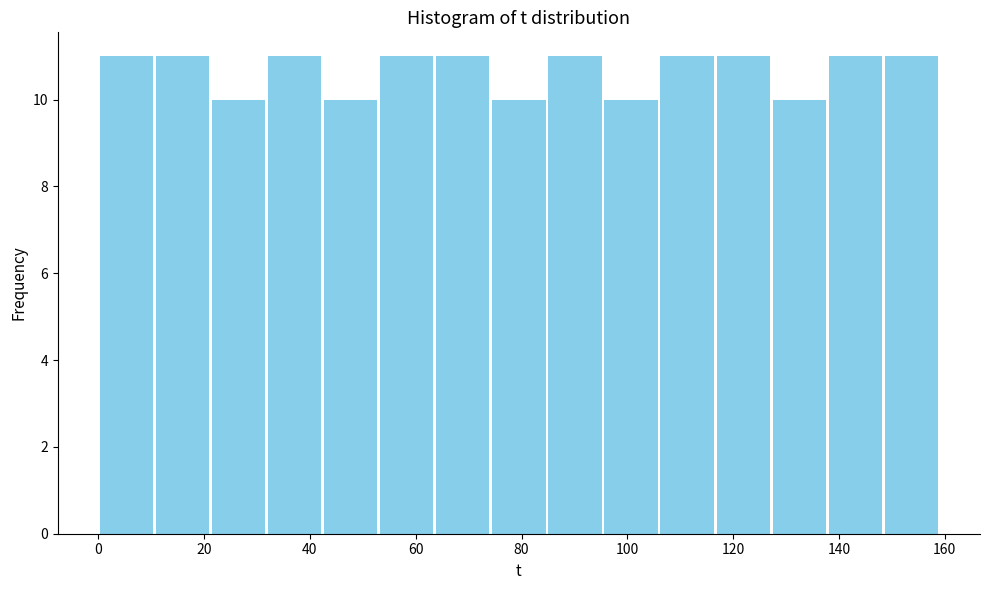

Reading left to right, transcribe this chart: for each bar, give the range it covers on the x-axis and its height. Neither the bar edges nor the heights are printed on the chart, so give them approximately, as read against the axes.

0.0 to 10.6: 11
10.6 to 21.2: 11
21.2 to 31.8: 10
31.8 to 42.4: 11
42.4 to 53.0: 10
53.0 to 63.6: 11
63.6 to 74.2: 11
74.2 to 84.8: 10
84.8 to 95.4: 11
95.4 to 106.0: 10
106.0 to 116.6: 11
116.6 to 127.2: 11
127.2 to 137.8: 10
137.8 to 148.4: 11
148.4 to 159.0: 11